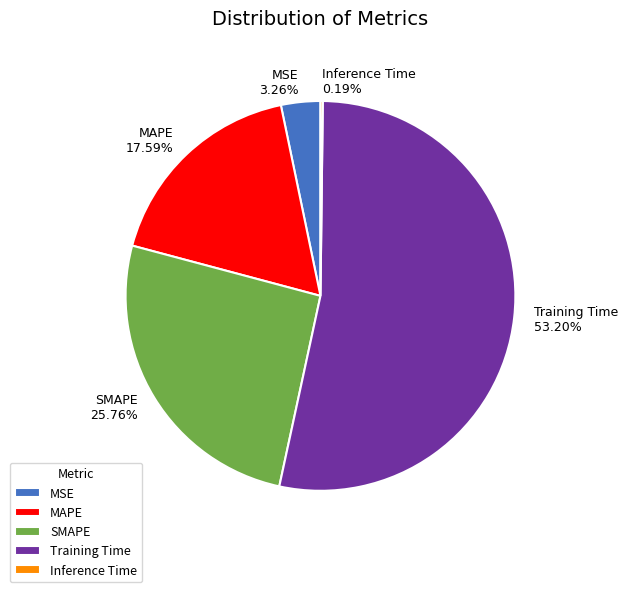

To the nearest percent, what percentage of the pie is MAPE?

18%